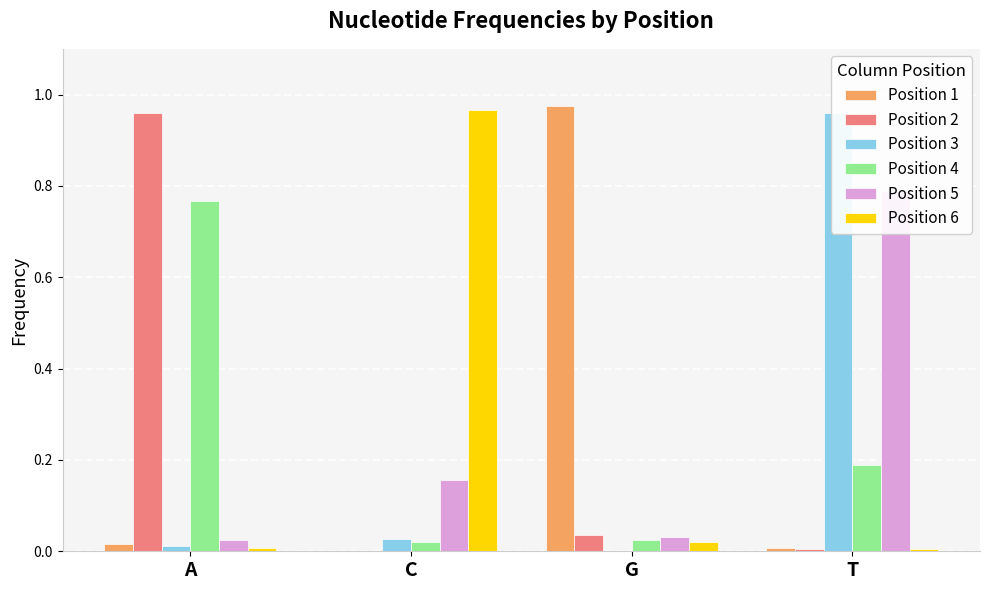

Between T and G, which is larger?

G